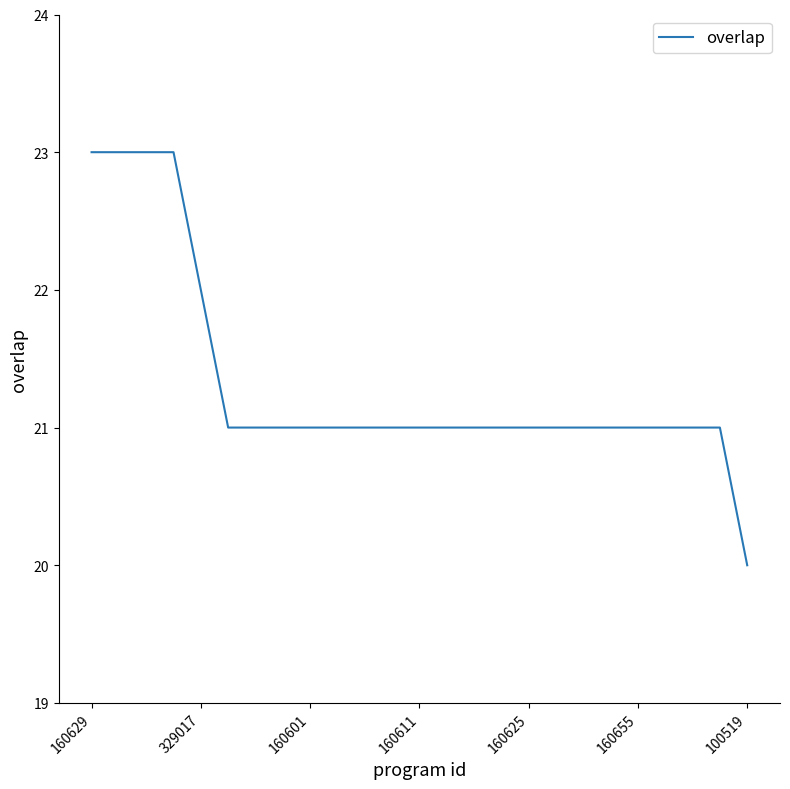

What is the difference between the maximum and minimum values?

3